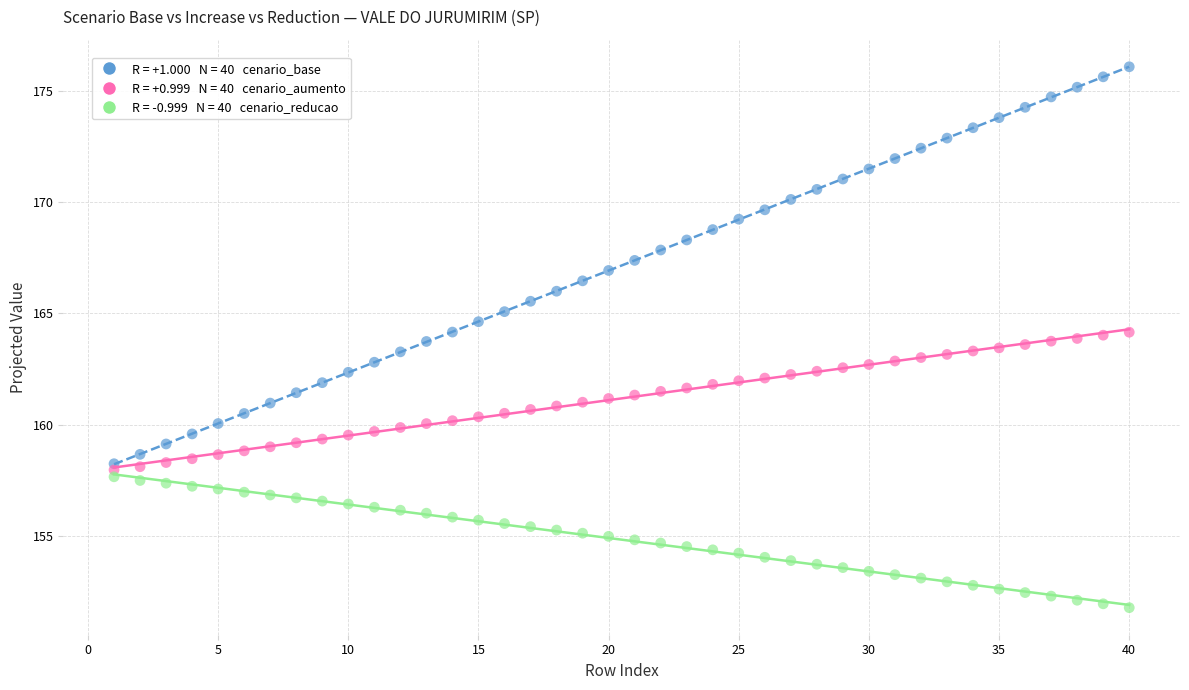

Across all data points, what is the range of X values (max minus min)?

39.0